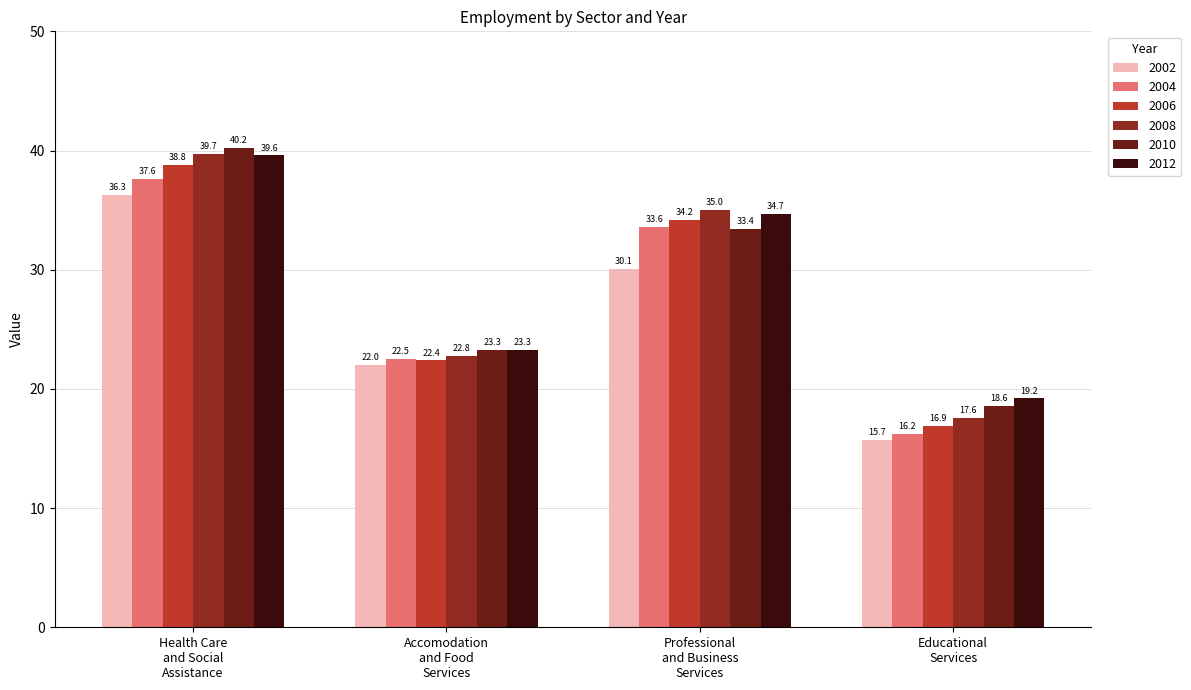

What are all the series names shown in the legend?

2002, 2004, 2006, 2008, 2010, 2012